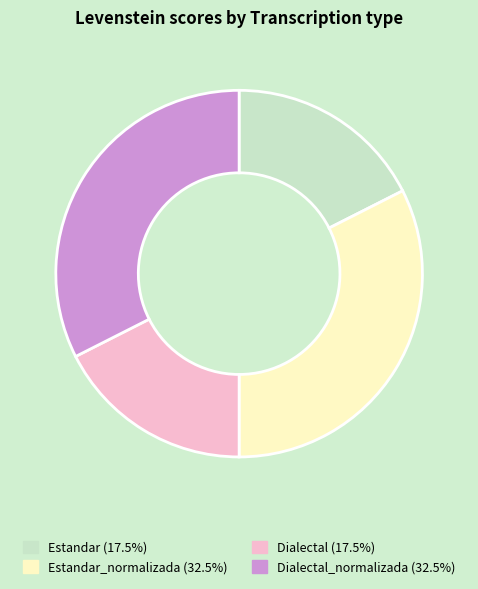

Is there any slice that represents more than half of the pie?

No